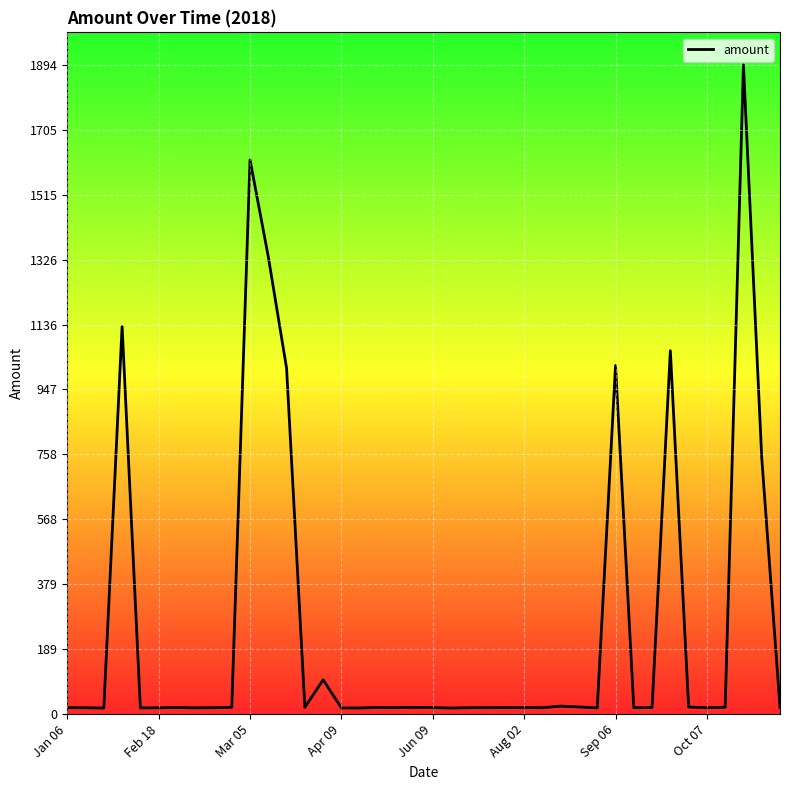

What is the difference between the maximum and minimum values?

1876.5